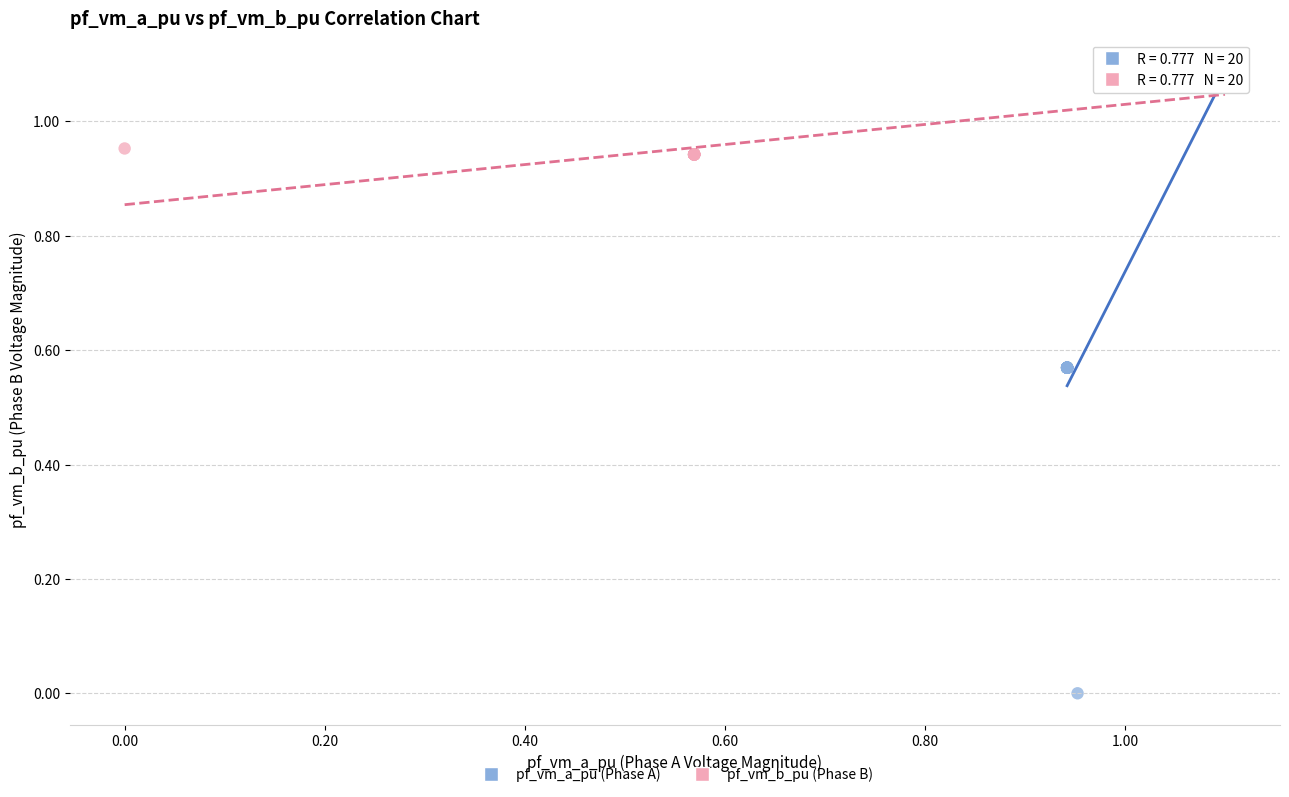

What are all the series names shown in the legend?

pf_vm_a_pu (Phase A), pf_vm_b_pu (Phase B)